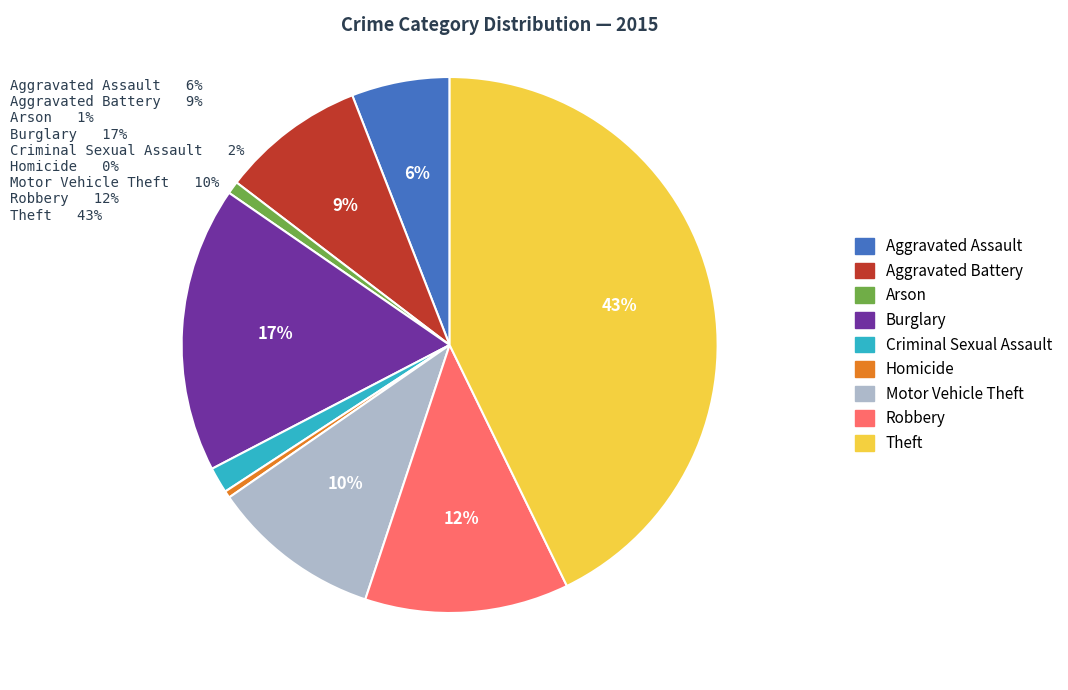

Does Robbery represent more than half of the total?

No